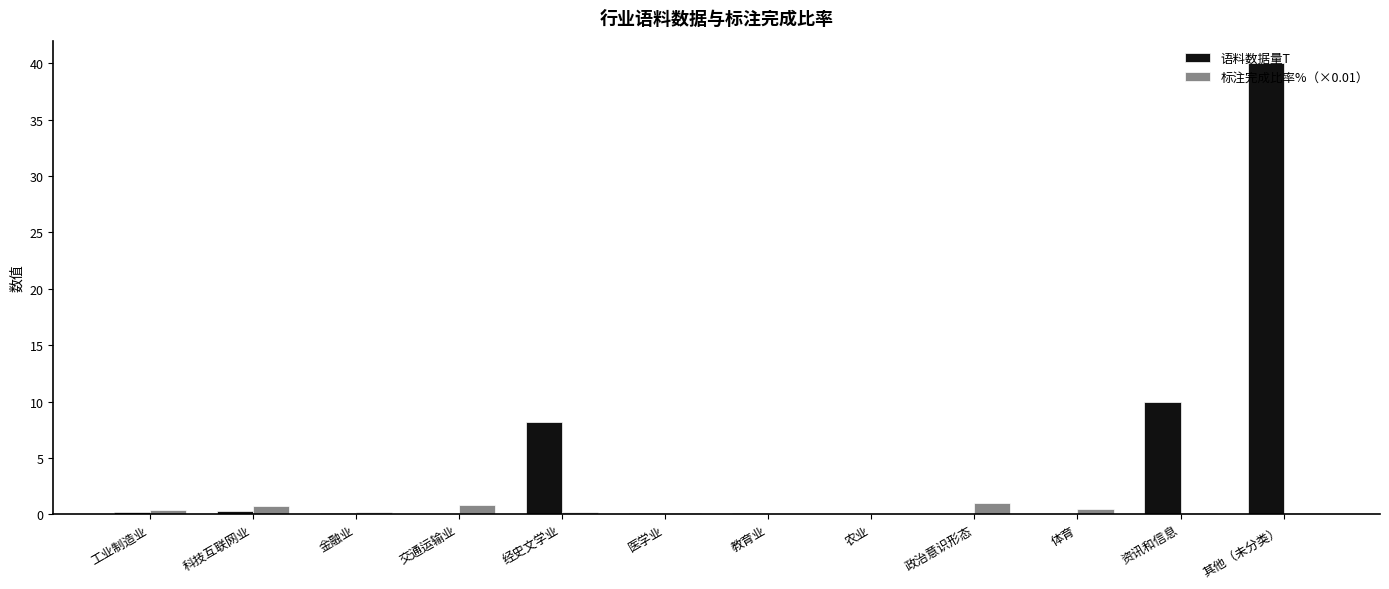

How many groups of bars are there?

12